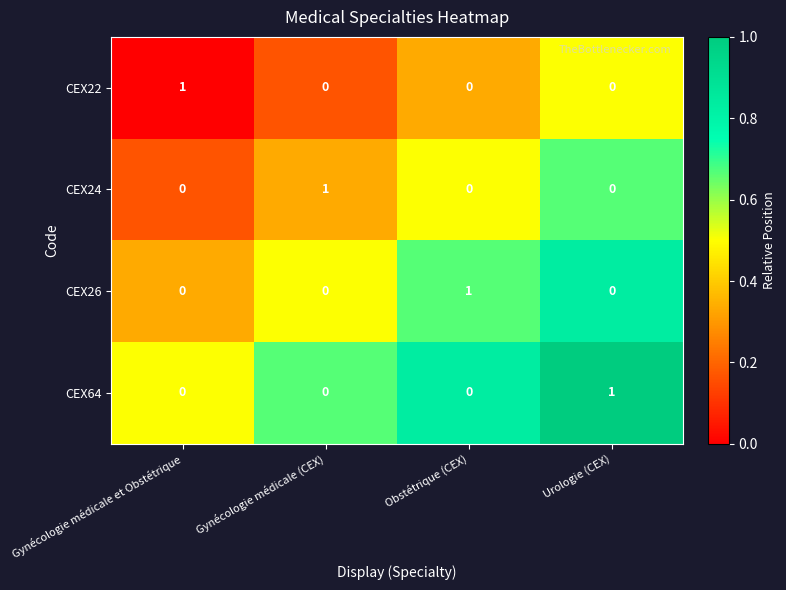

Reading right to left, extract all data points from this chart.

CEX22: Urologie (CEX)=0	Obstétrique (CEX)=0	Gynécologie médicale (CEX)=0	Gynécologie médicale et Obstétrique=1
CEX24: Urologie (CEX)=0	Obstétrique (CEX)=0	Gynécologie médicale (CEX)=1	Gynécologie médicale et Obstétrique=0
CEX26: Urologie (CEX)=0	Obstétrique (CEX)=1	Gynécologie médicale (CEX)=0	Gynécologie médicale et Obstétrique=0
CEX64: Urologie (CEX)=1	Obstétrique (CEX)=0	Gynécologie médicale (CEX)=0	Gynécologie médicale et Obstétrique=0